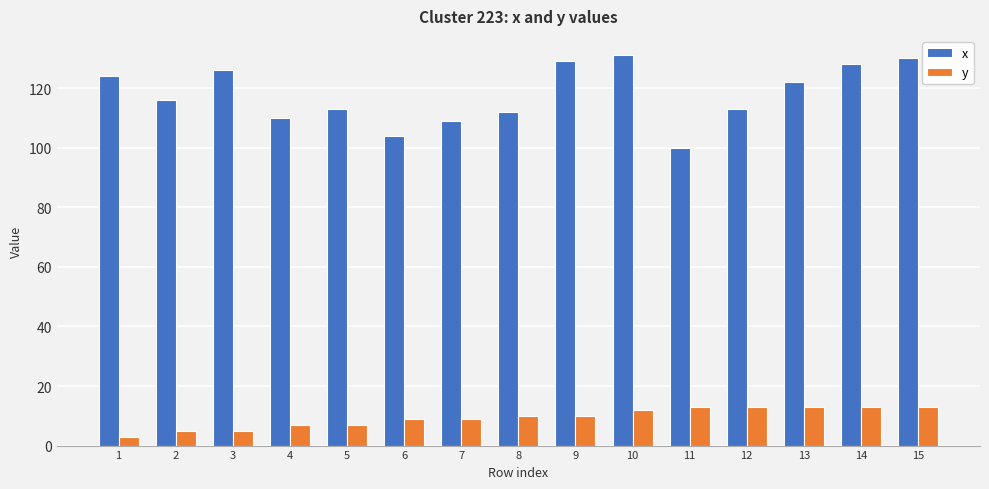

List the series in order of their peak value, lowest first.

y, x